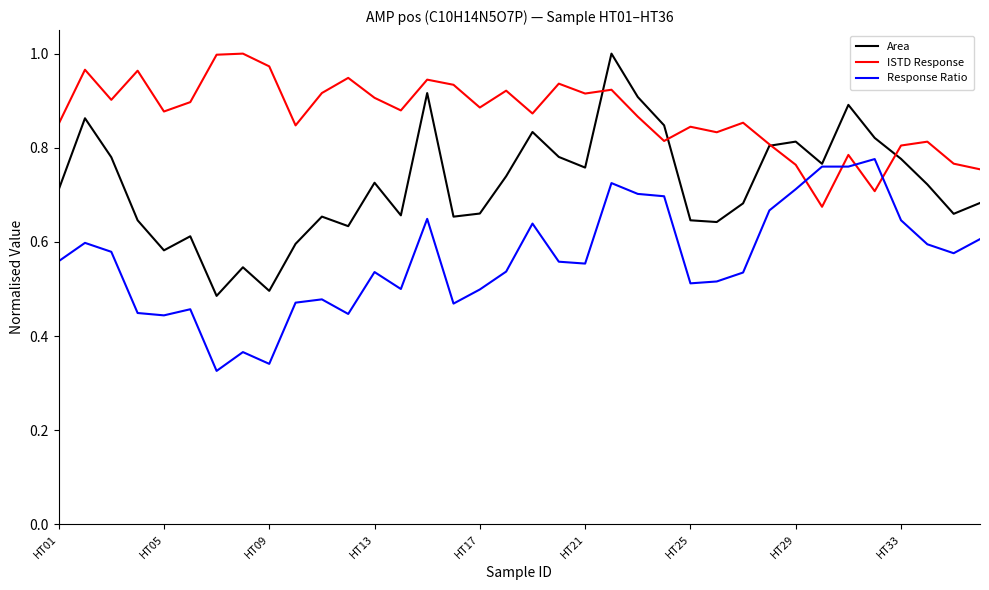

Which series has the widest spread of values?

Area